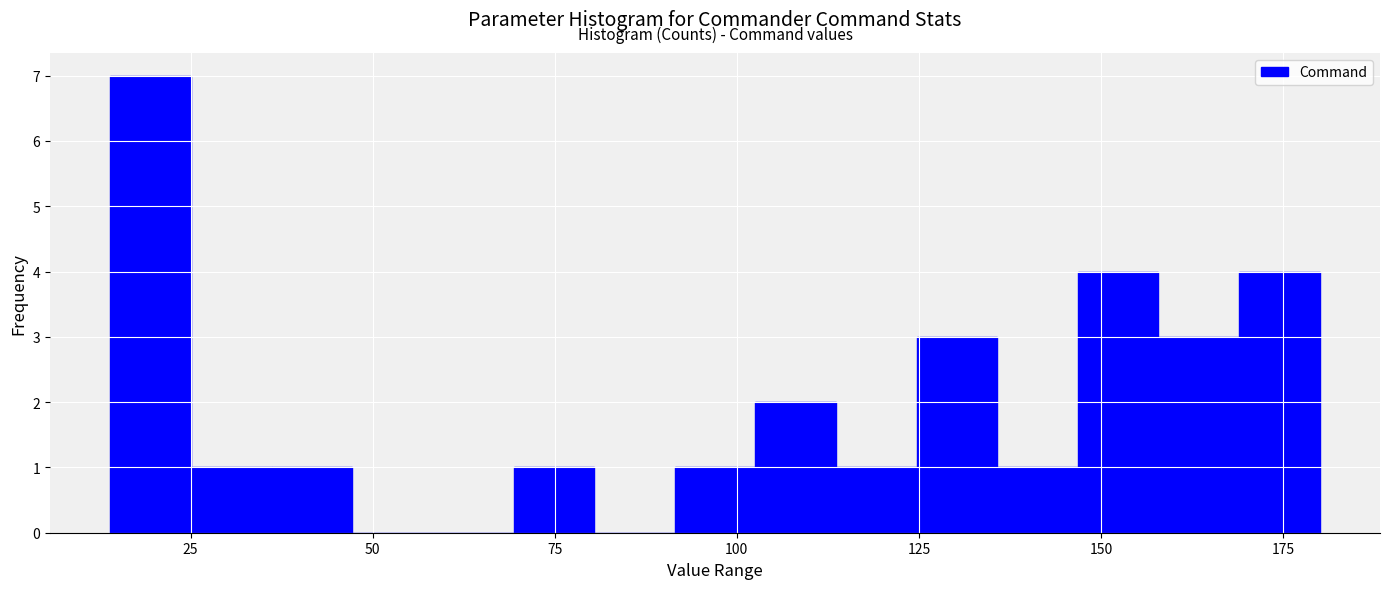

Read against the x-axis, roughly where is the centre of the tallest bar?

20